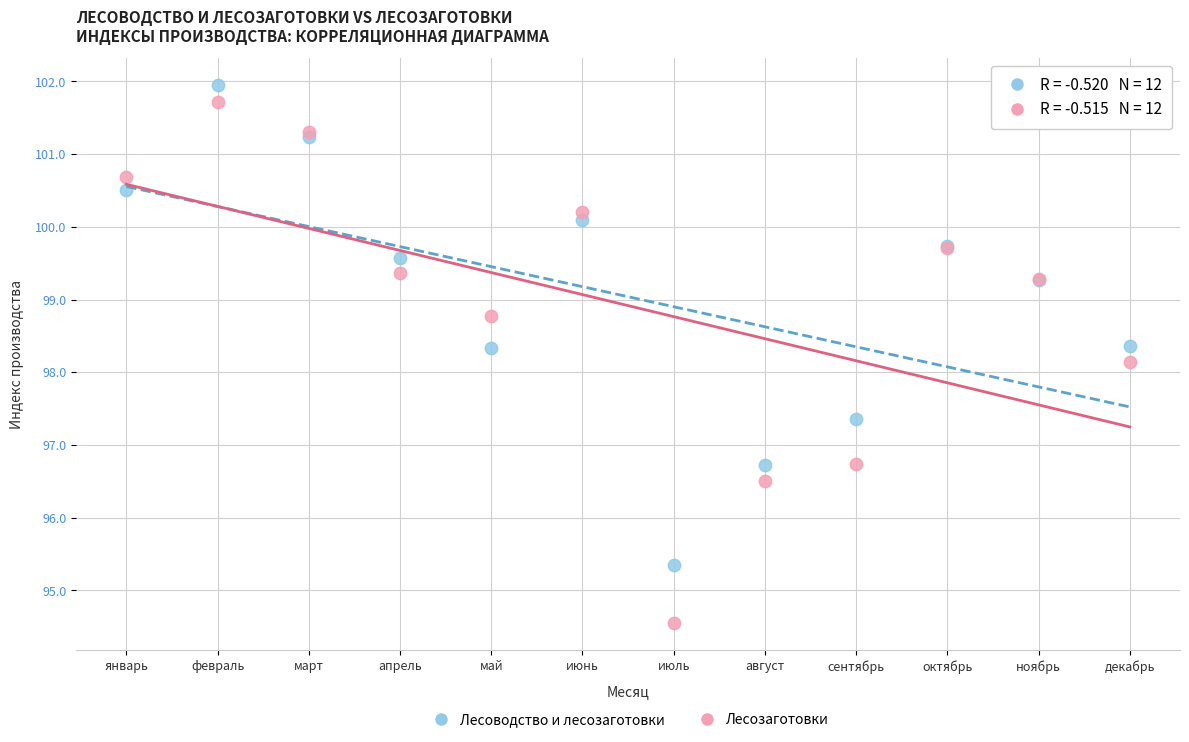

Which series has the largest Y range (max minus min)?

Лесозаготовки